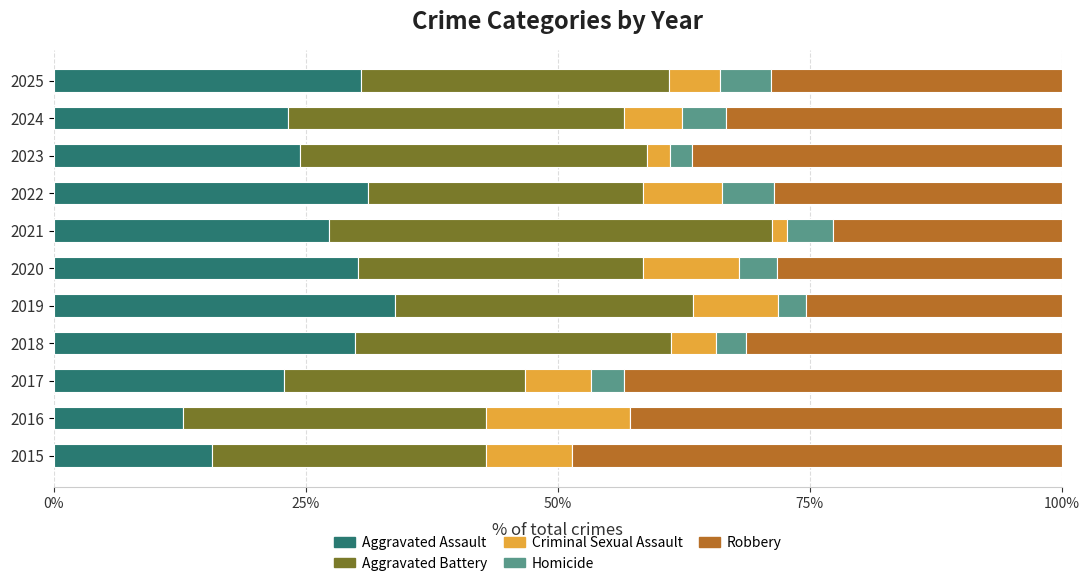

At which label does Aggravated Assault reach its peak?

2019